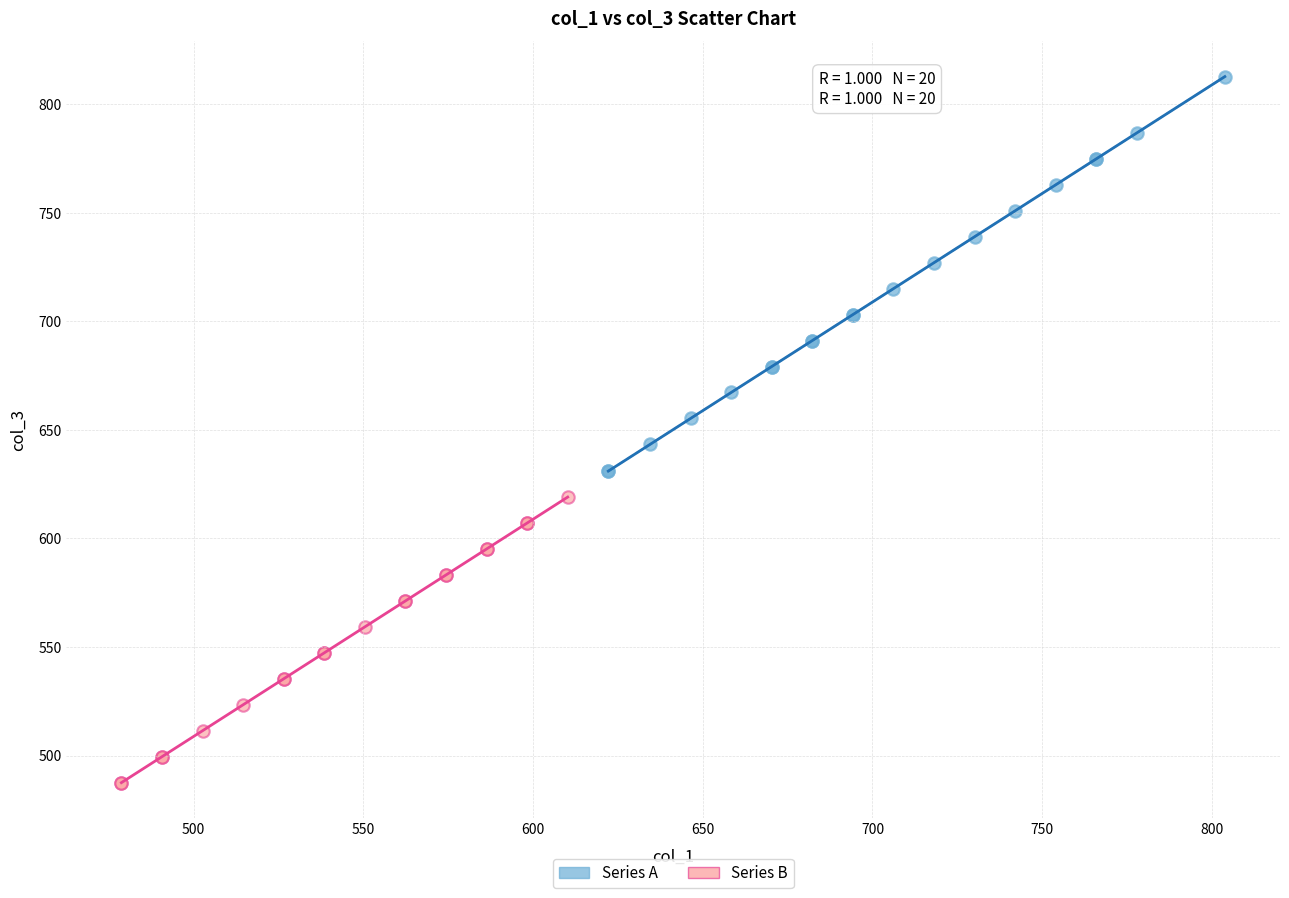

Which series reaches the maximum Y coordinate?

Series A